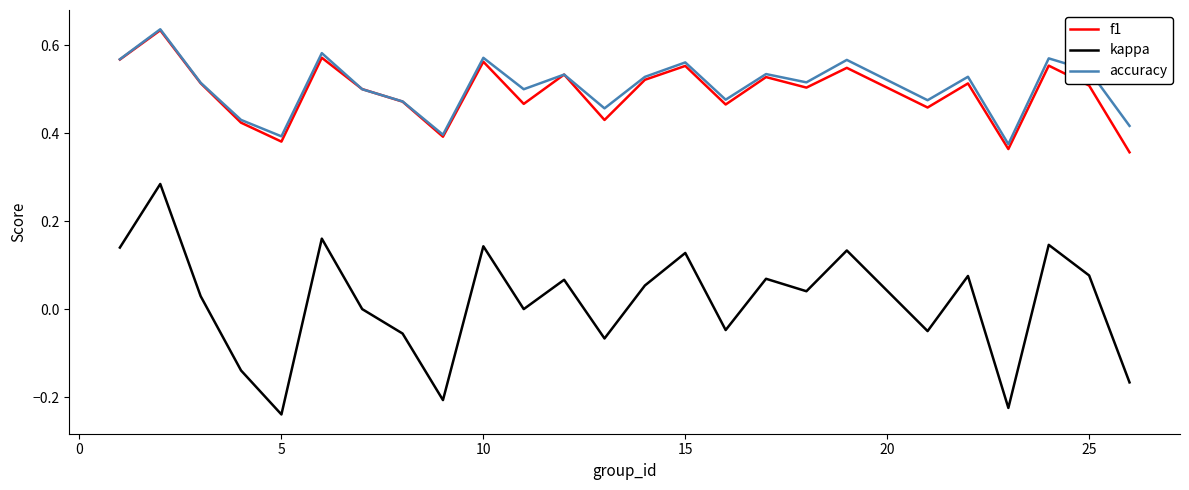

Count the number of data series in this chart.

3